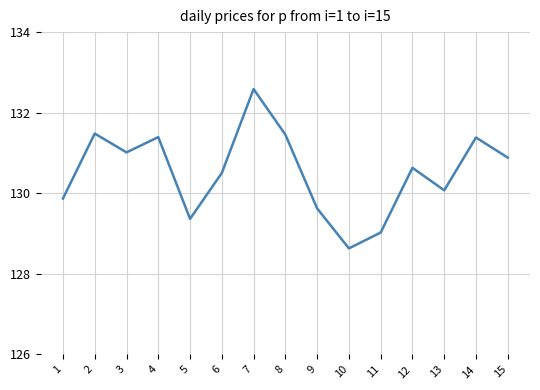

Reading right to left, transcribe all the data shown in this chart.

130.9	131.4	130.1	130.6	129.0	128.6	129.6	131.5	132.6	130.5	129.4	131.4	131.0	131.5	129.9